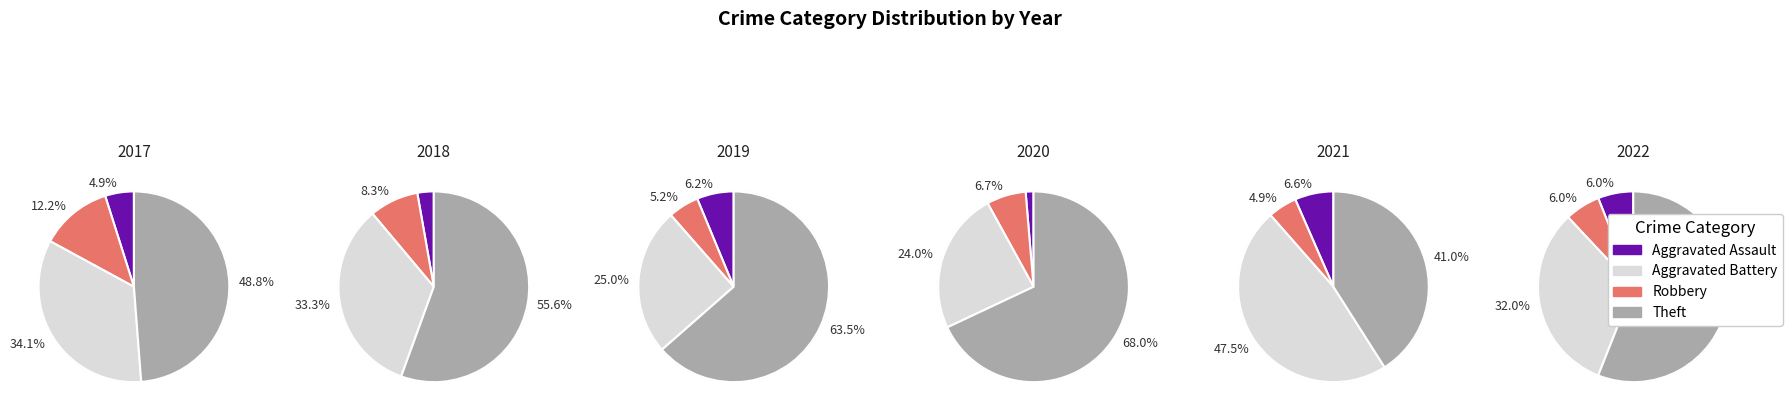

Count the number of slices in the pie.

4